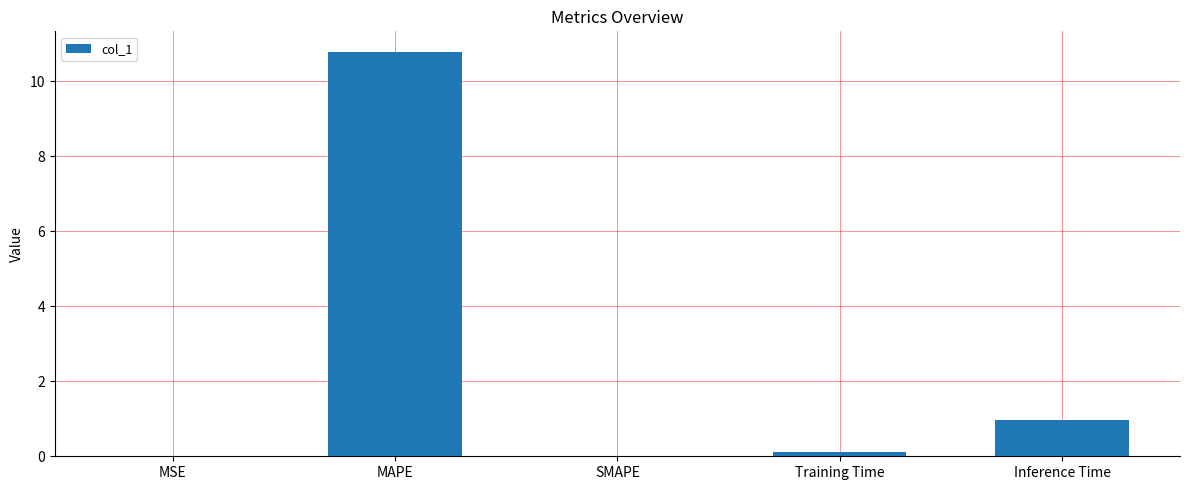

What is the greatest value displayed?

10.8